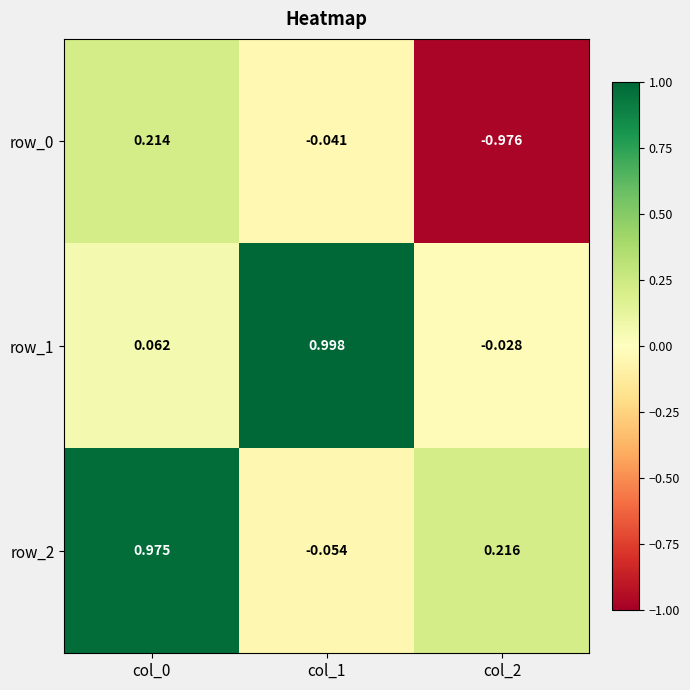

How many values in row_0 are above zero?

1